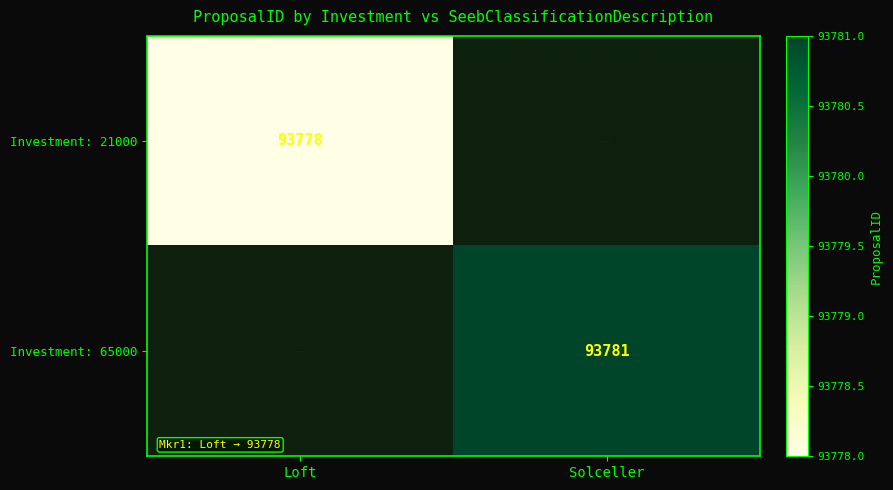

The Investment: 65000 series shows 153477 at Solceller. True or false?

False